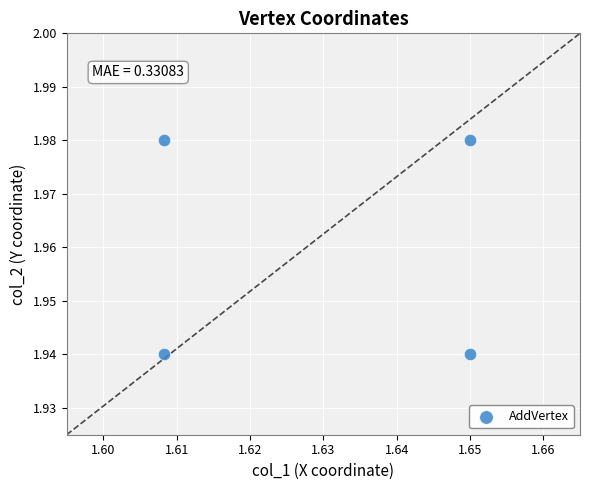

What is the average X value?

1.6